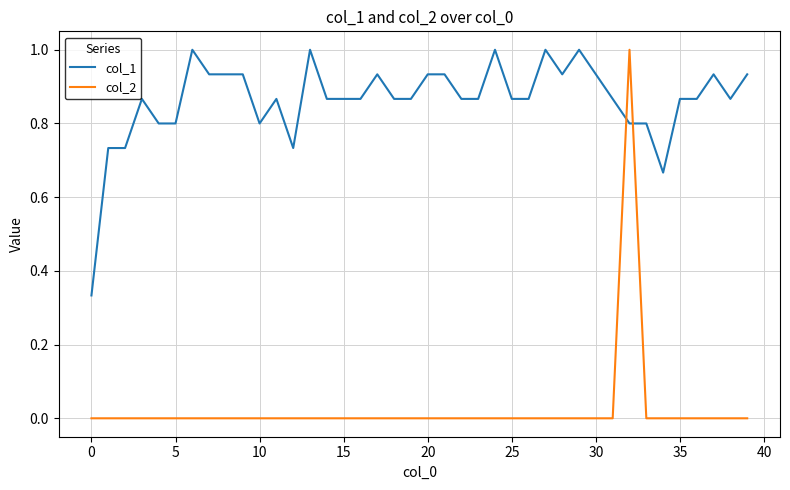

Which series ends up on top after the final intersection of col_1 and col_2?

col_1